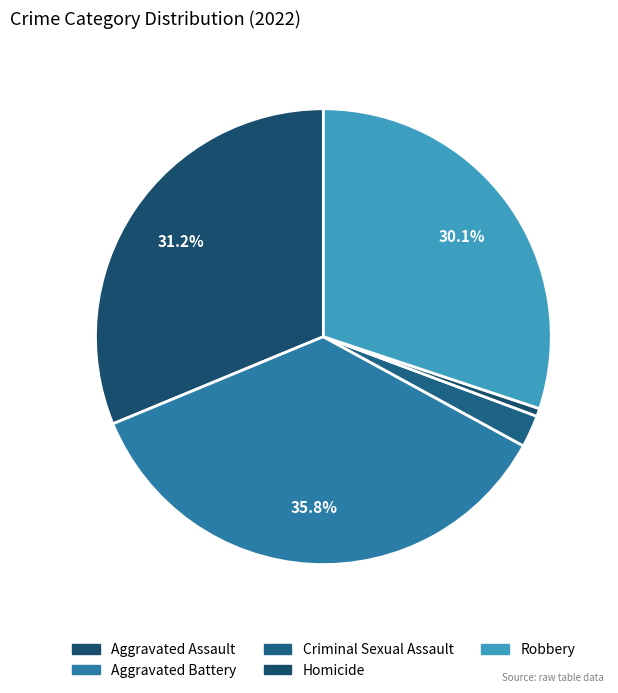

Count the number of slices in the pie.

5